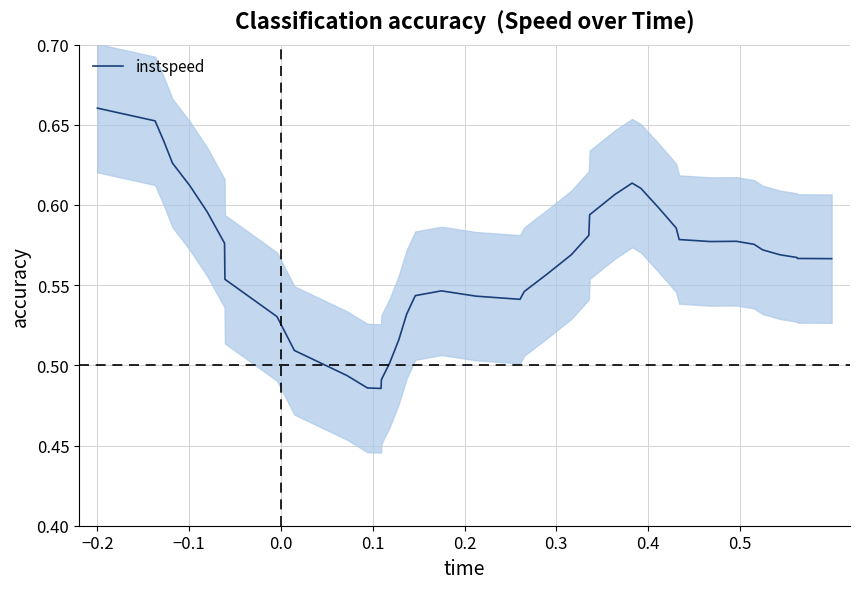

Does the chart have visible grid lines?

Yes